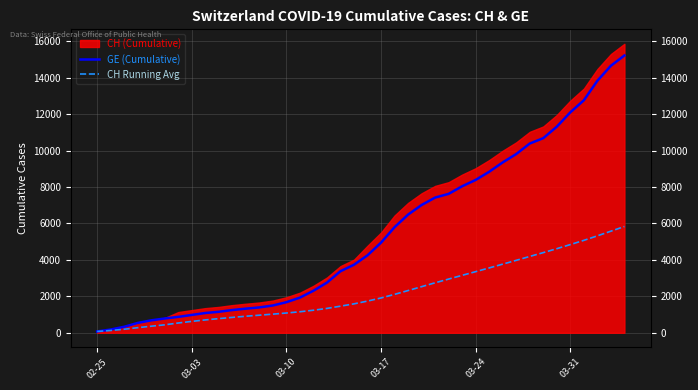

What is the maximum value for CH Running Avg?

5831.1